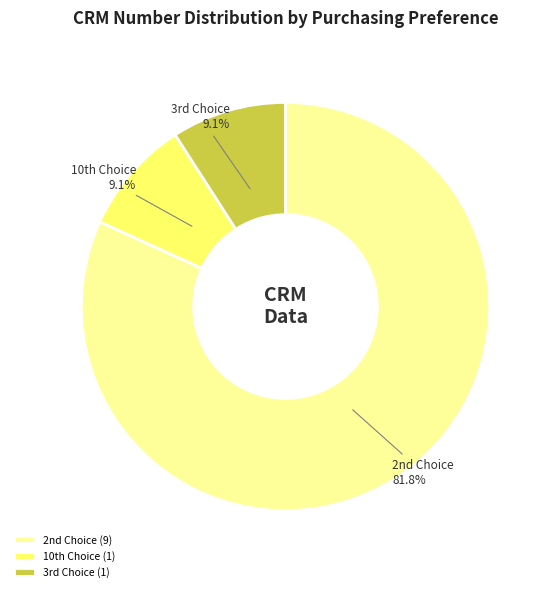

Does any single category account for the majority?

Yes